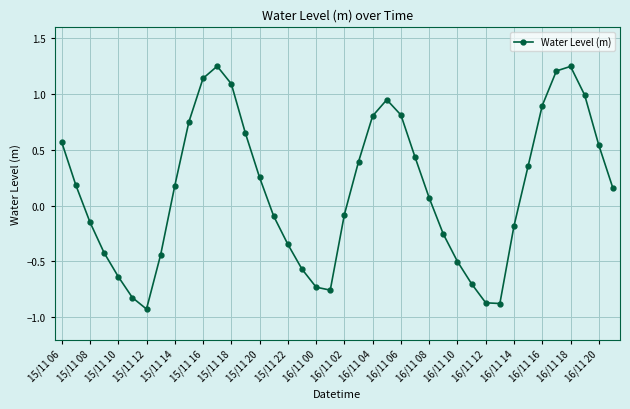

How many points are higher than both their immediate neighbors (excluding endpoints)?

3